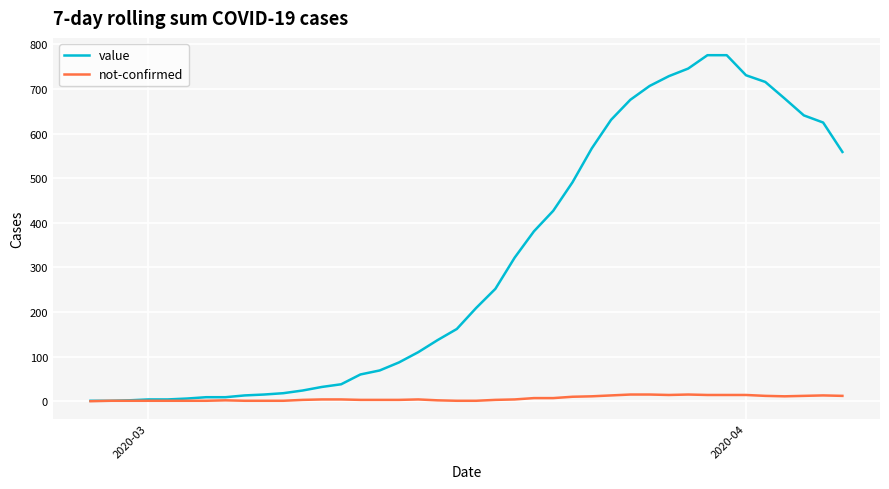

Which series has the largest range (max minus min)?

value